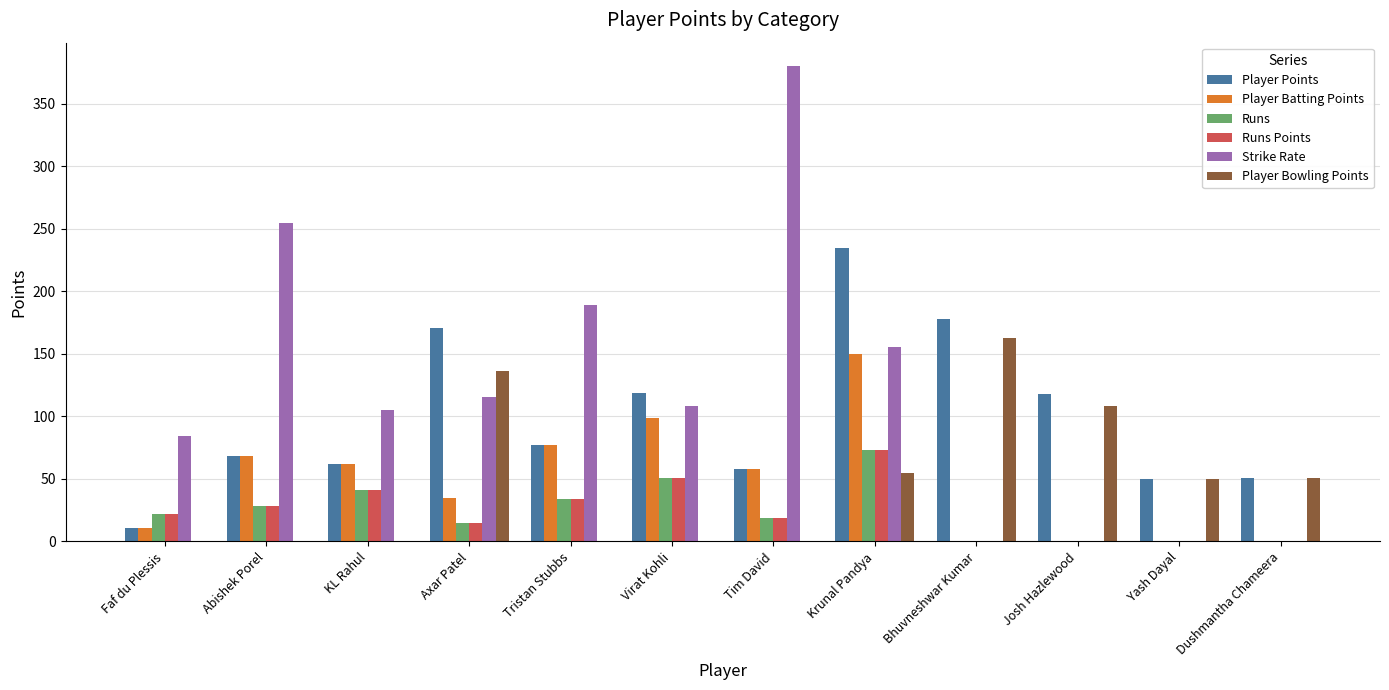

True or false: Player Points has a value of 57.7 at Josh Hazlewood.

False